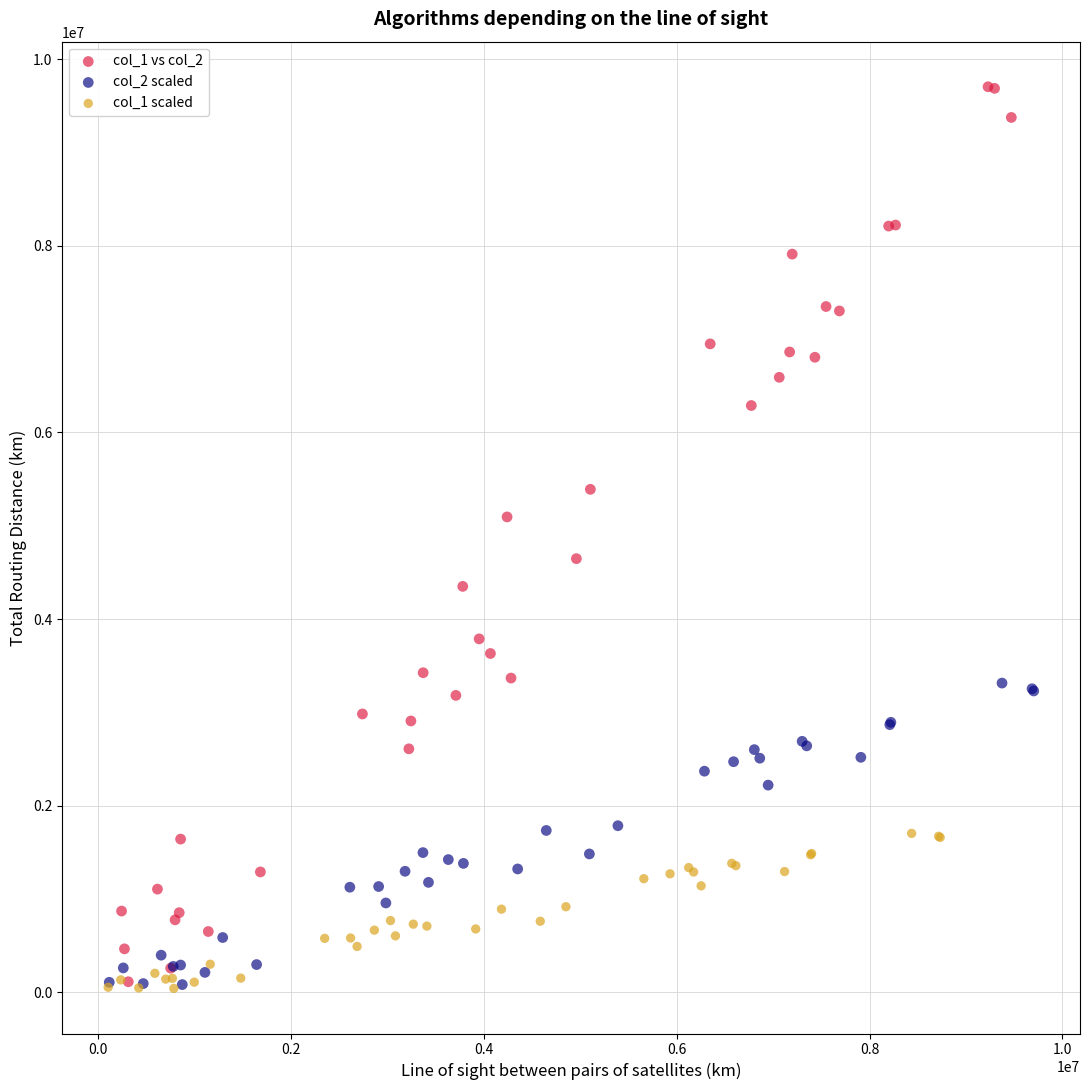

Which series contains the highest Y value?

col_1 vs col_2